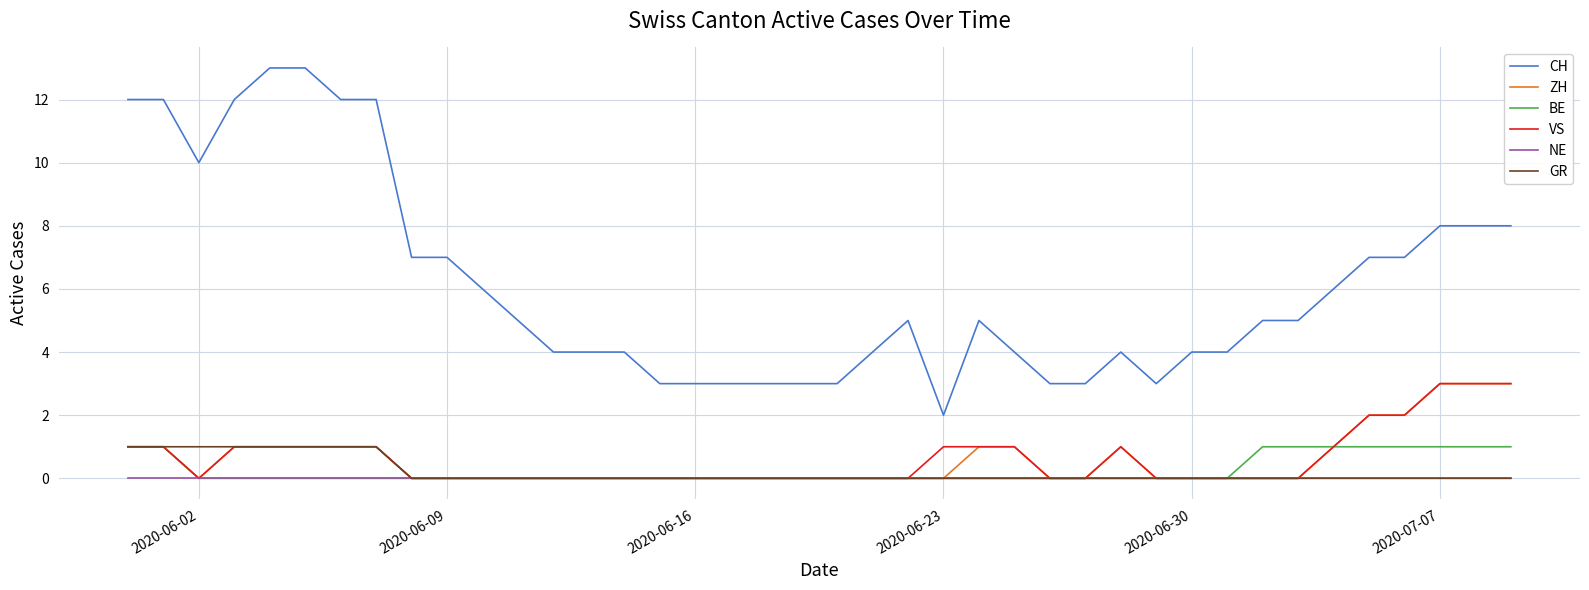

How many lines are shown in the chart?

6